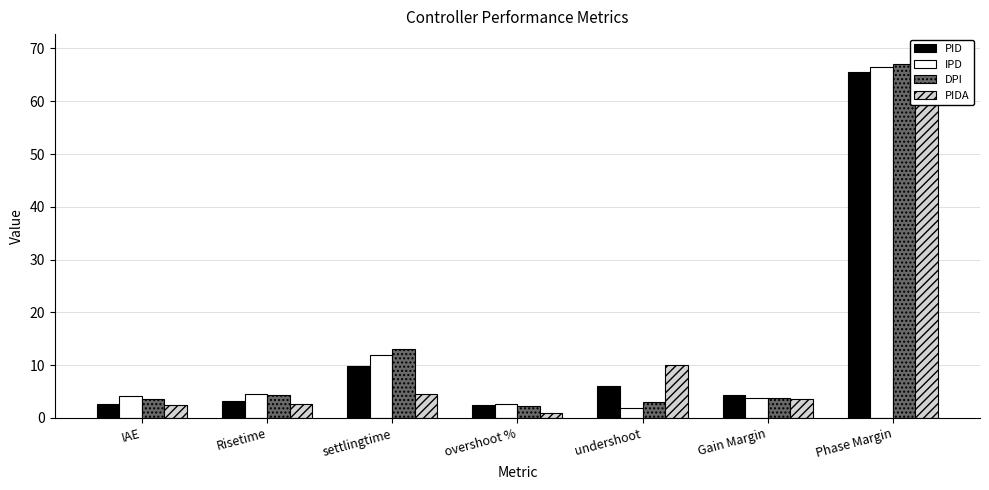

Reading left to right, what are all the values shown in this chart?

PID: IAE=2.7	Risetime=3.2	settlingtime=9.8	overshoot %=2.4	undershoot=6.1	Gain Margin=4.3	Phase Margin=65.5
IPD: IAE=4.1	Risetime=4.6	settlingtime=11.9	overshoot %=2.7	undershoot=1.8	Gain Margin=3.8	Phase Margin=66.6
DPI: IAE=3.6	Risetime=4.4	settlingtime=13.0	overshoot %=2.2	undershoot=3.0	Gain Margin=3.7	Phase Margin=67.0
PIDA: IAE=2.4	Risetime=2.7	settlingtime=4.5	overshoot %=1.0	undershoot=10.1	Gain Margin=3.6	Phase Margin=69.3